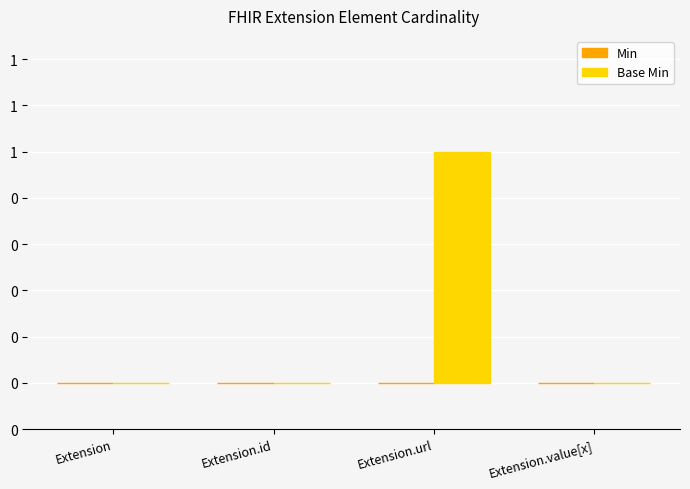

Are the bars horizontal?

No